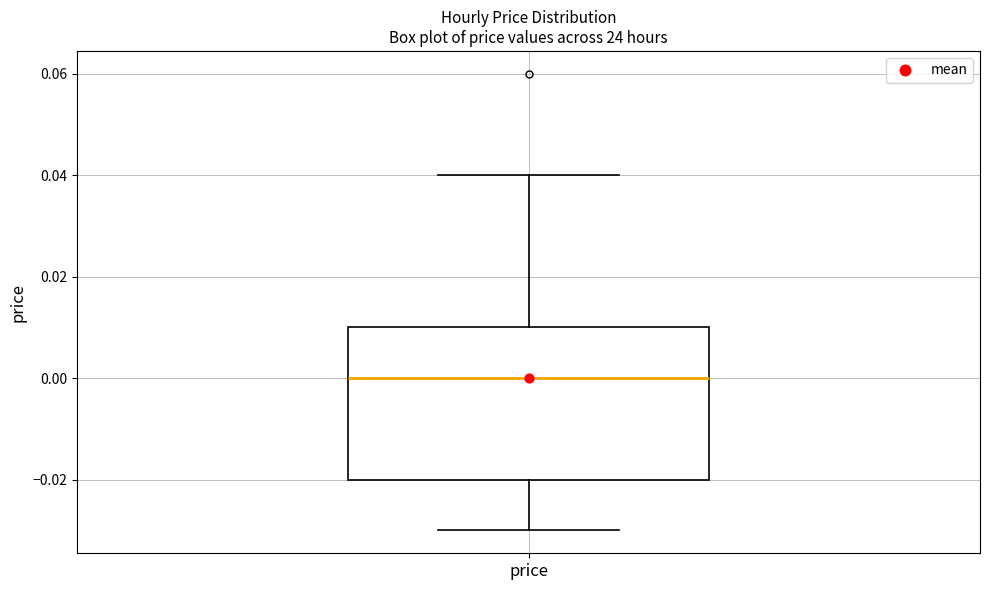

Where does the median line of the box for price sit on the y-axis? The values are not printed on the chart, so give them approximately, as read against the axis.

0.00